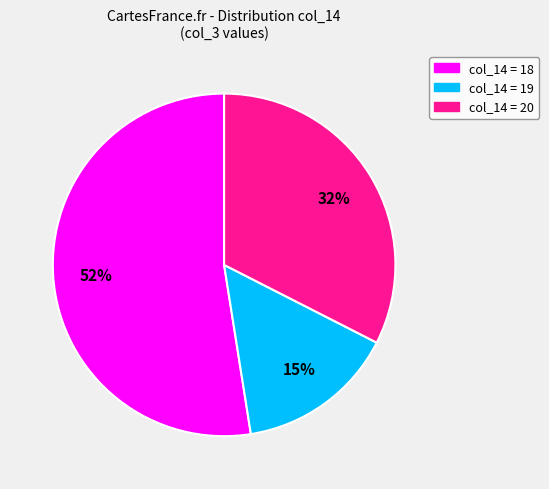

Is there a majority slice in this chart?

Yes